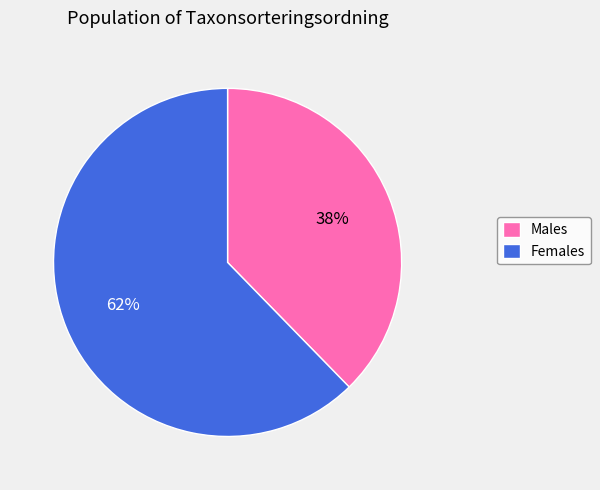

Is it true that Males is 50% of the pie?

False